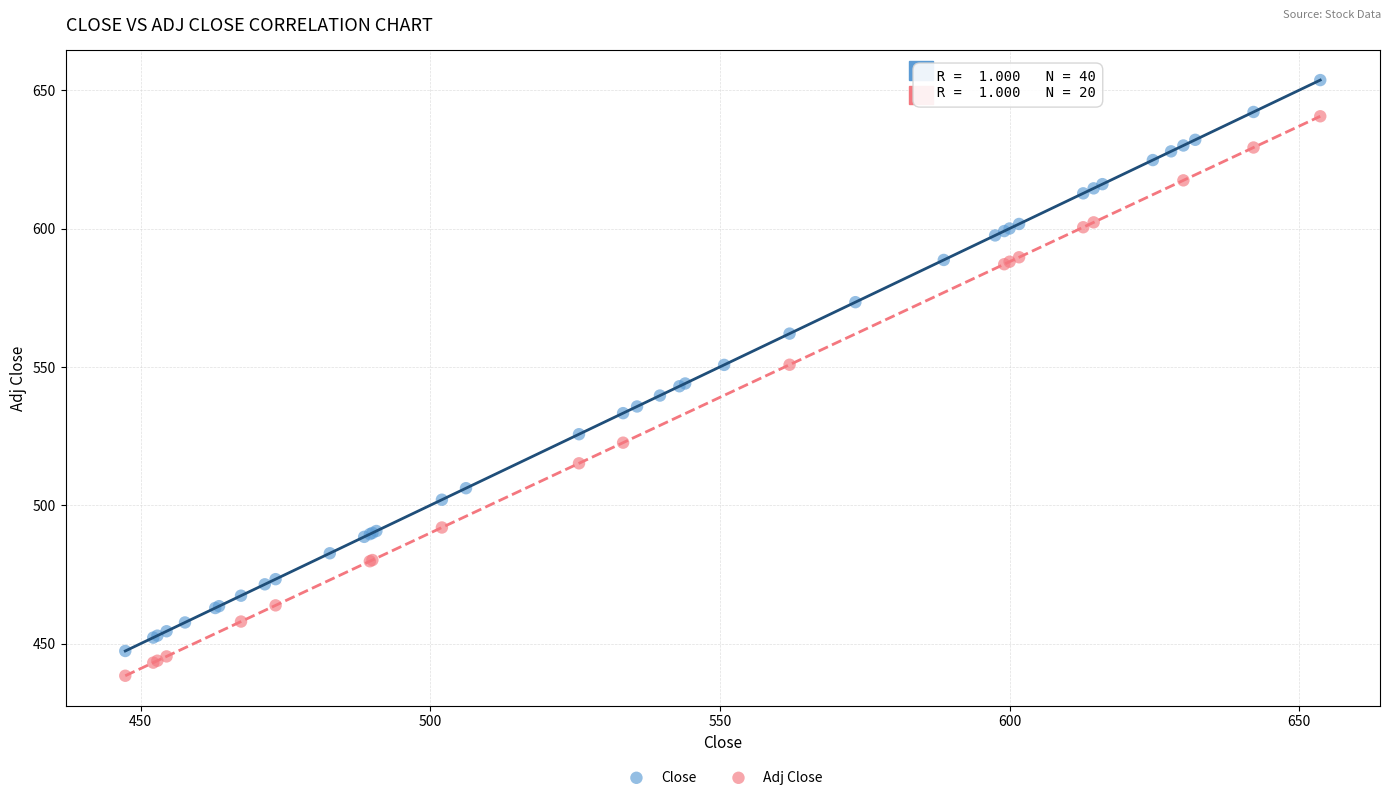

Which series reaches the maximum Y coordinate?

Close